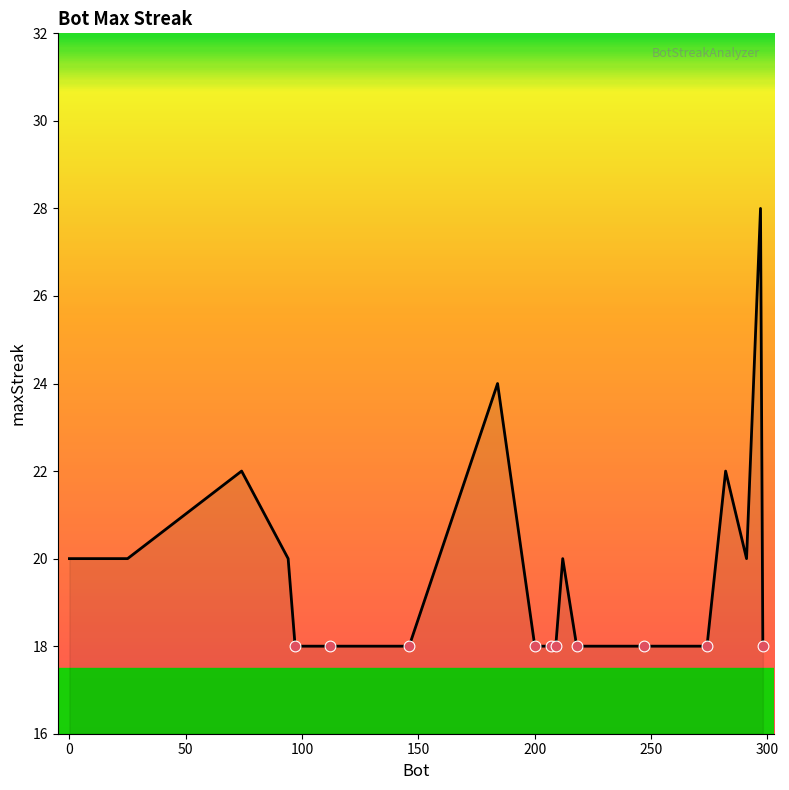

What is the difference between the maximum and minimum values?

10